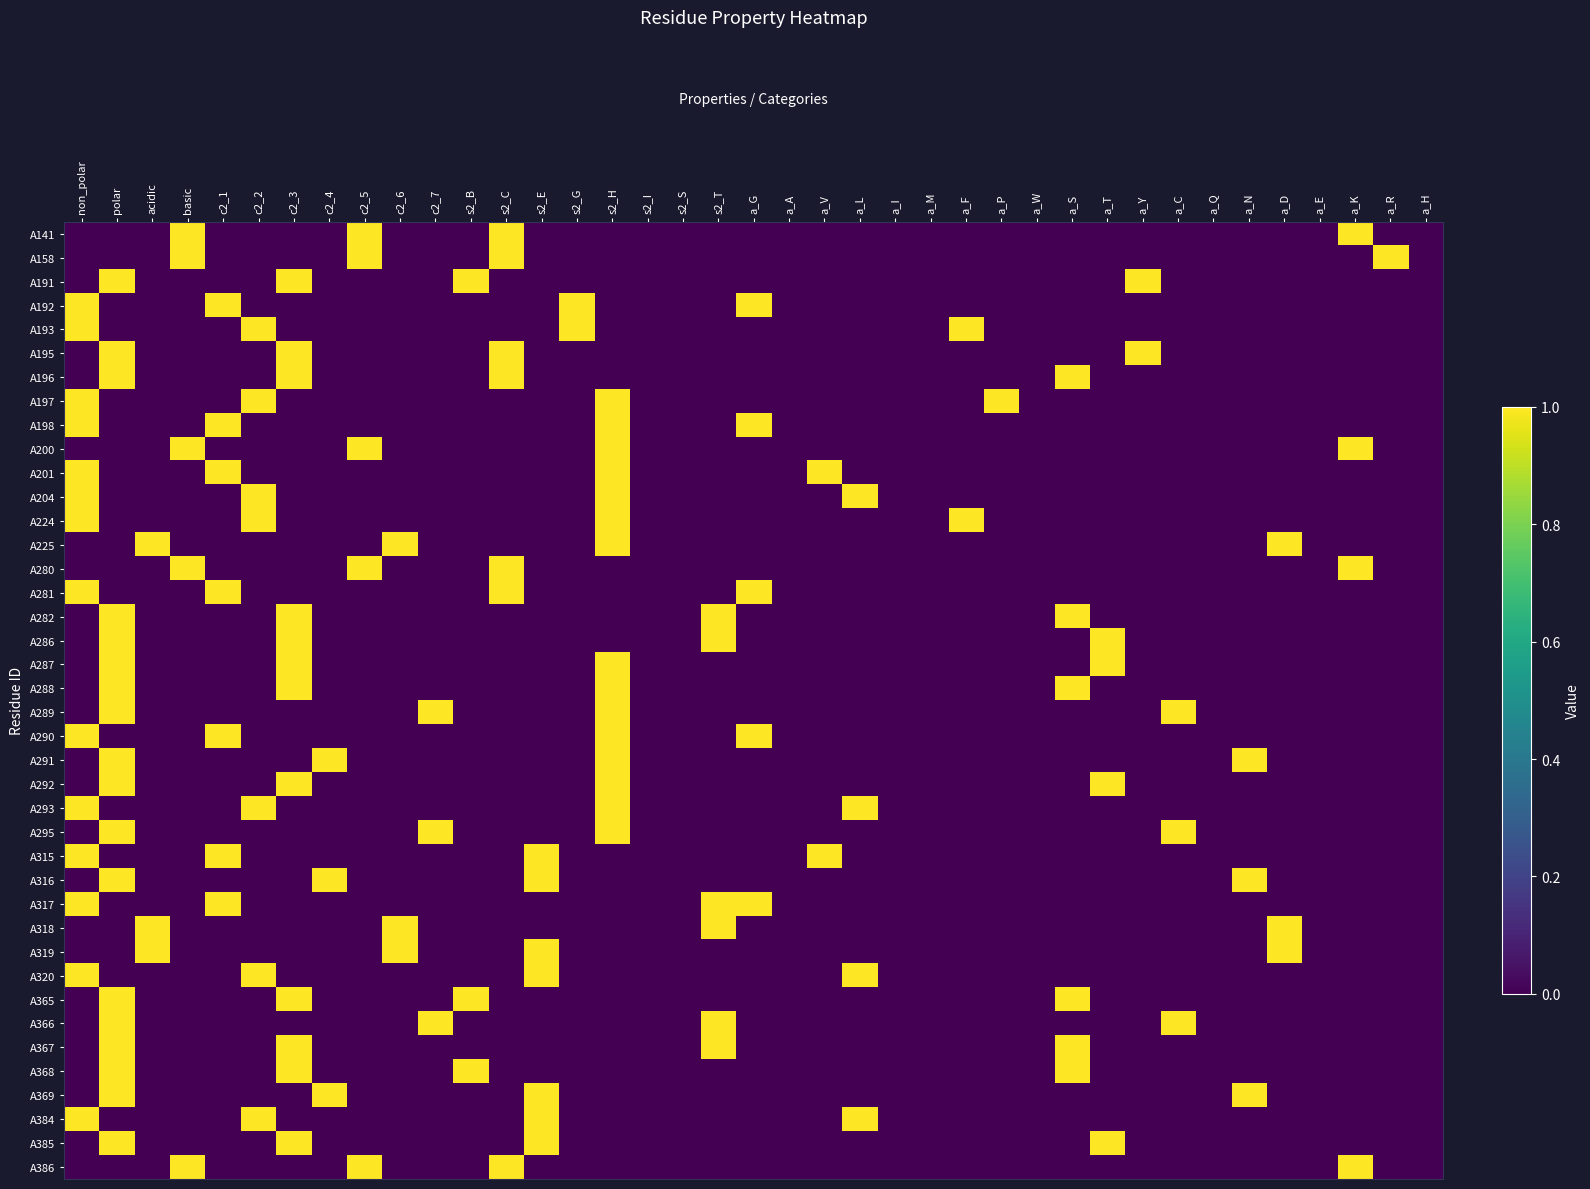

List the series in order of their peak value, lowest first.

A141, A158, A191, A192, A193, A195, A196, A197, A198, A200, A201, A204, A224, A225, A280, A281, A282, A286, A287, A288, A289, A290, A291, A292, A293, A295, A315, A316, A317, A318, A319, A320, A365, A366, A367, A368, A369, A384, A385, A386